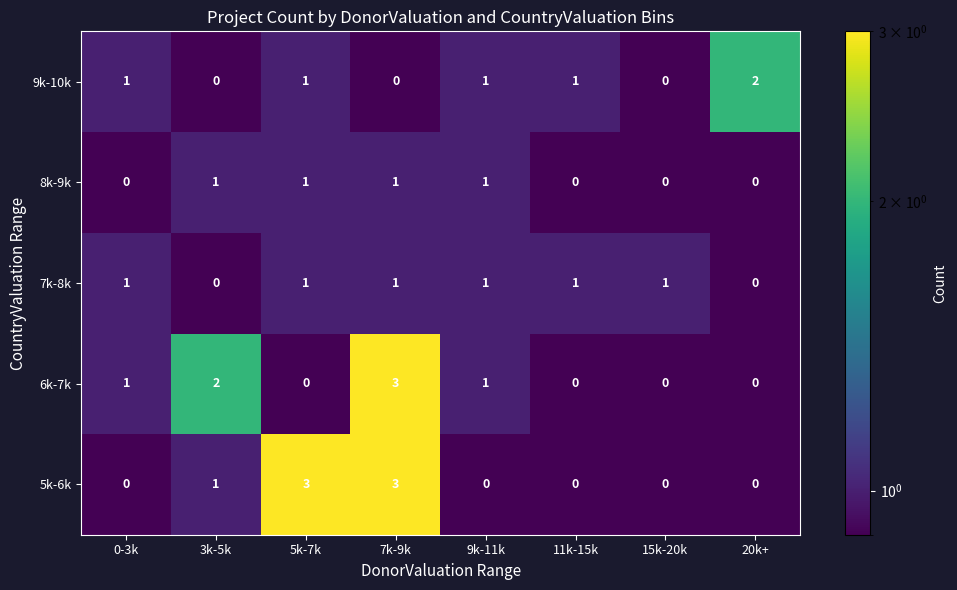

Count the 9k-10k values in the range 0 to 1.

7